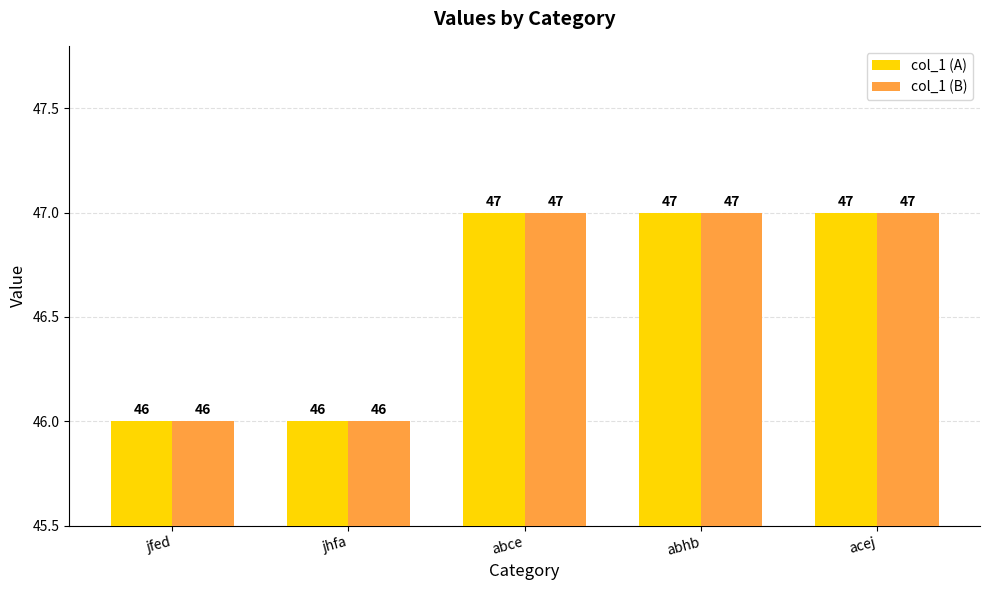

Reading right to left, extract all data points from this chart.

col_1 (A): acej=47	abhb=47	abce=47	jhfa=46	jfed=46
col_1 (B): acej=47	abhb=47	abce=47	jhfa=46	jfed=46